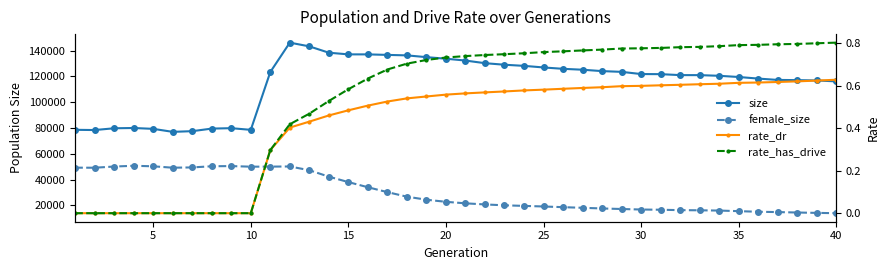

True or false: rate_has_drive and rate_dr intersect in this chart.

False